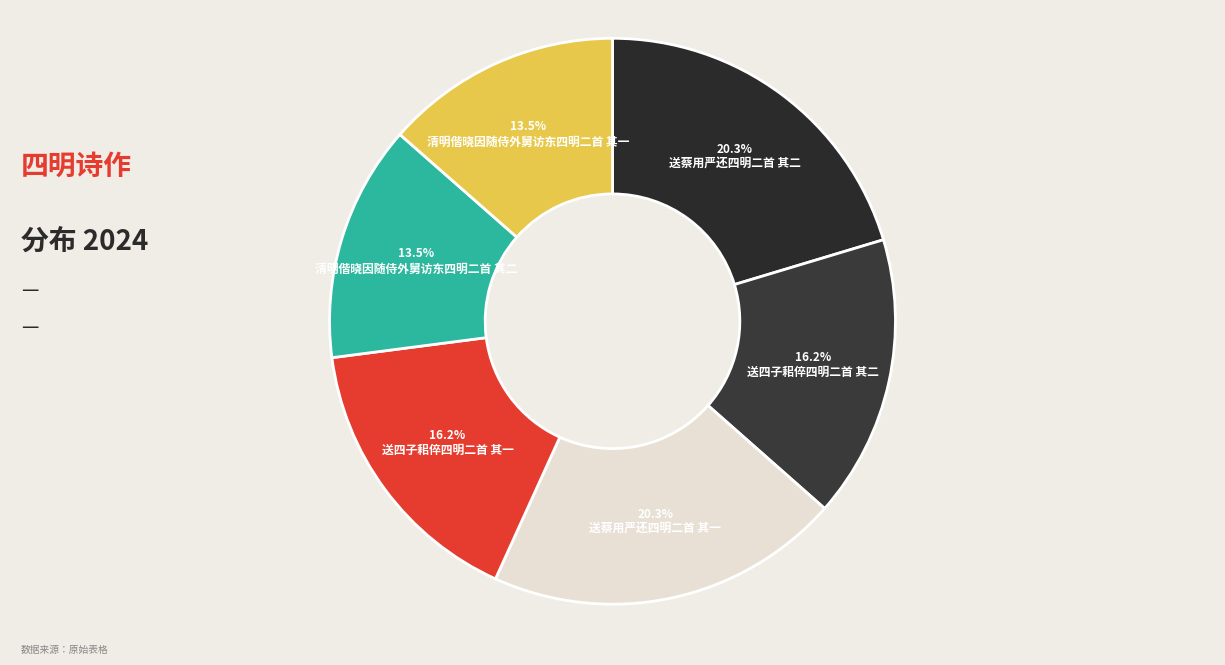

Count the number of slices in the pie.

6